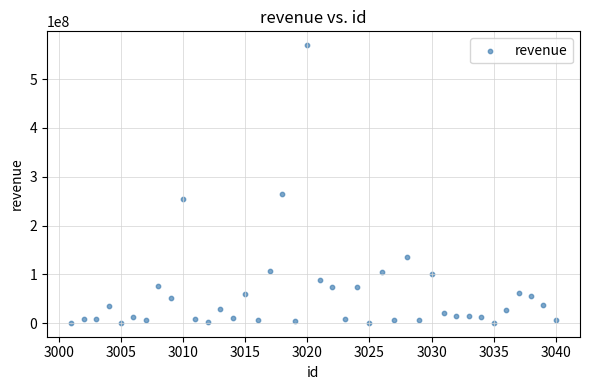

What is the range of X values (max minus min)?

39.0